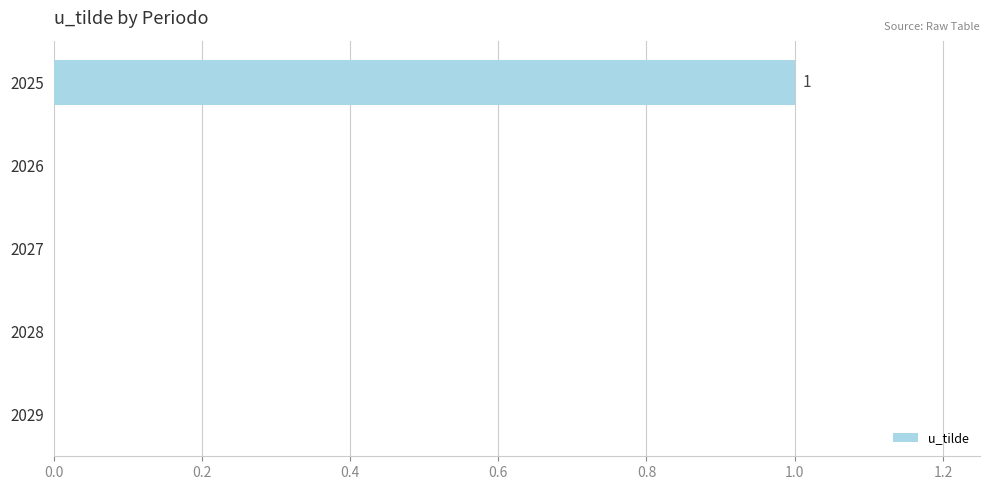

What is the sum of all values?

1